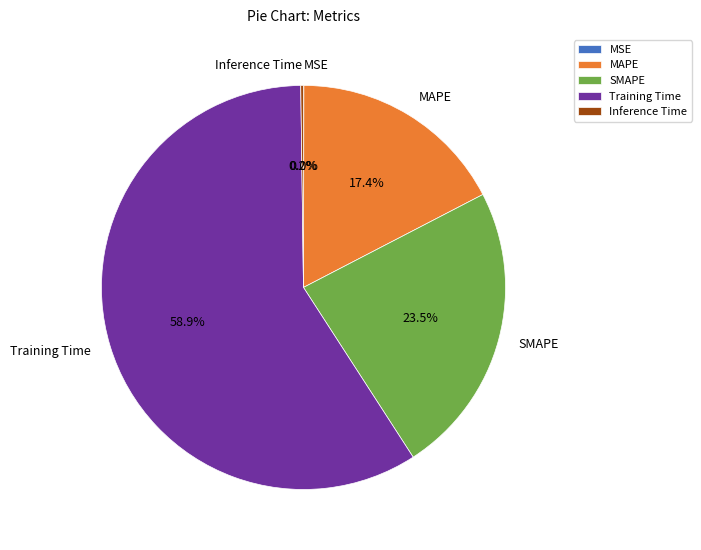

Does MAPE represent more than half of the total?

No